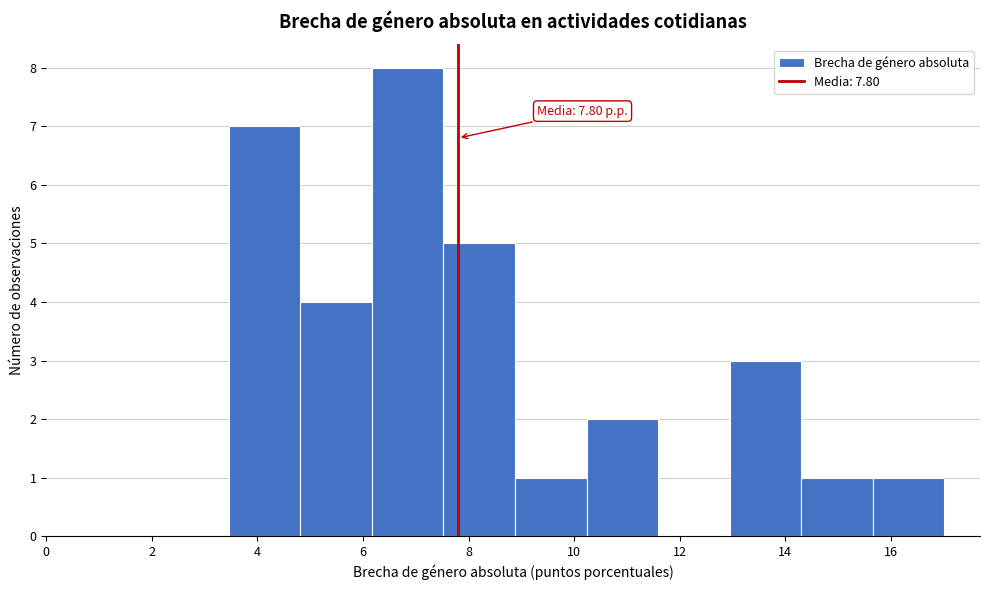

Which range on the x-axis has the tallest bar?

6.2 to 7.6